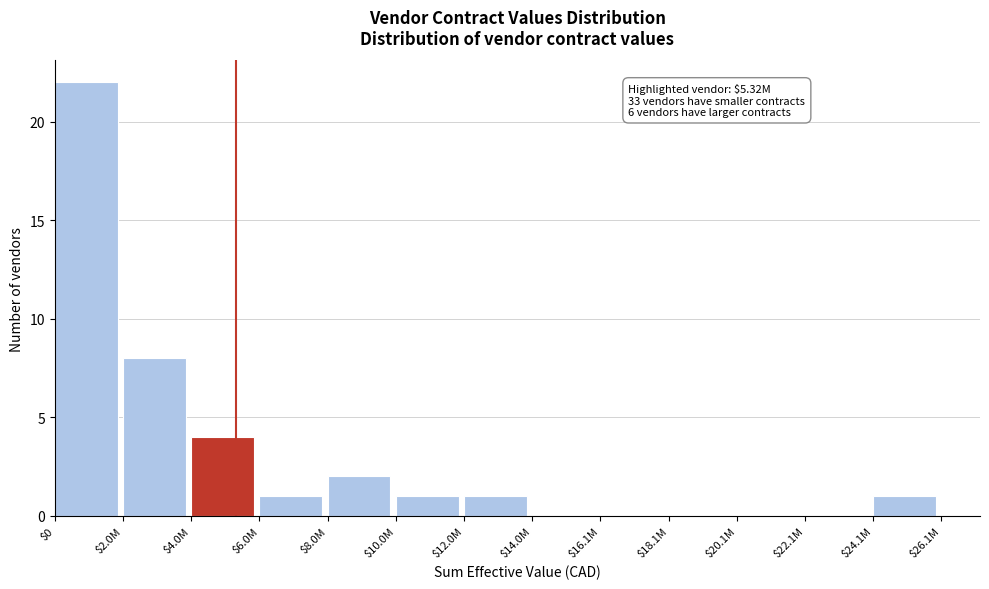

Is it true that the value at $4.0M is 6?

False